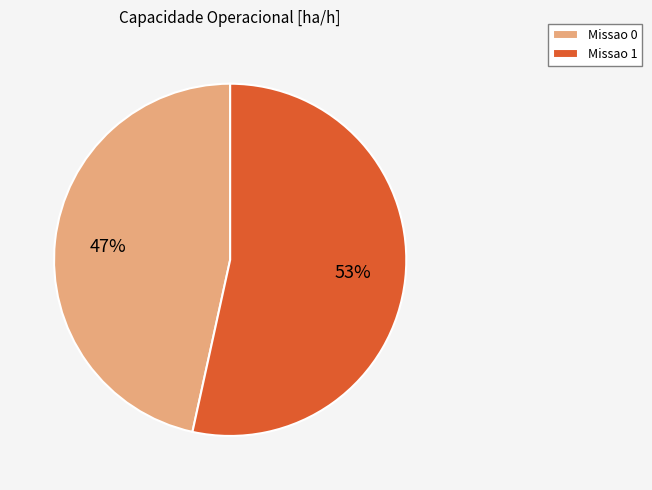

What is the smallest slice in the pie chart?

Missao 0